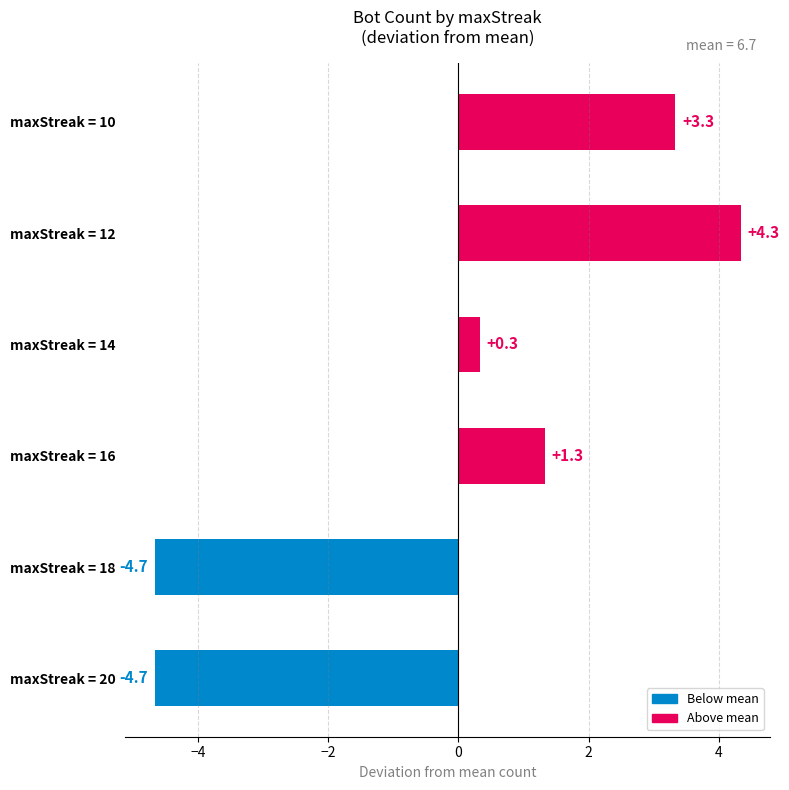

How many bars are there in total?

6